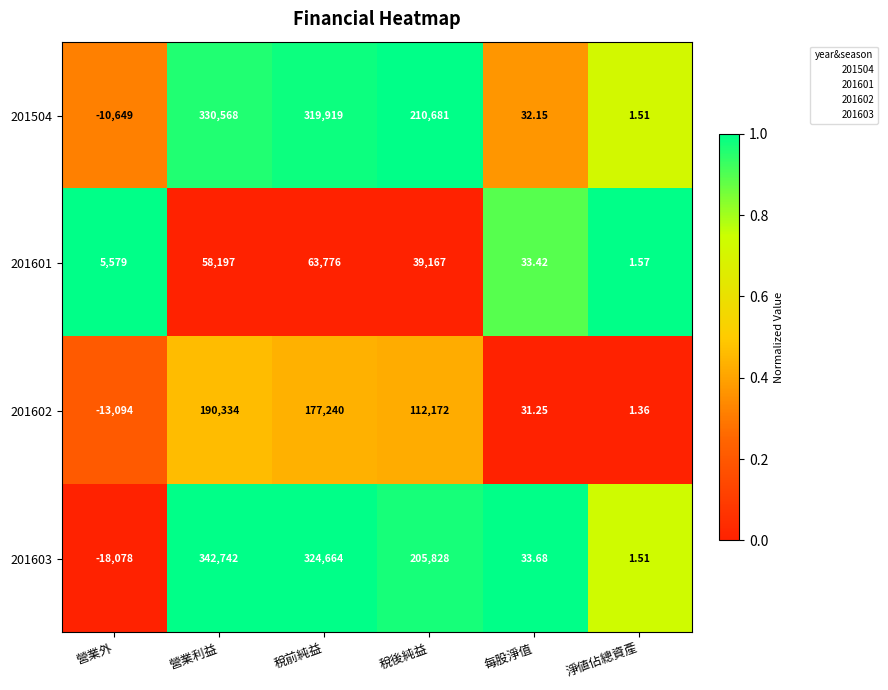

At which label does 201504 reach its minimum?

營業外